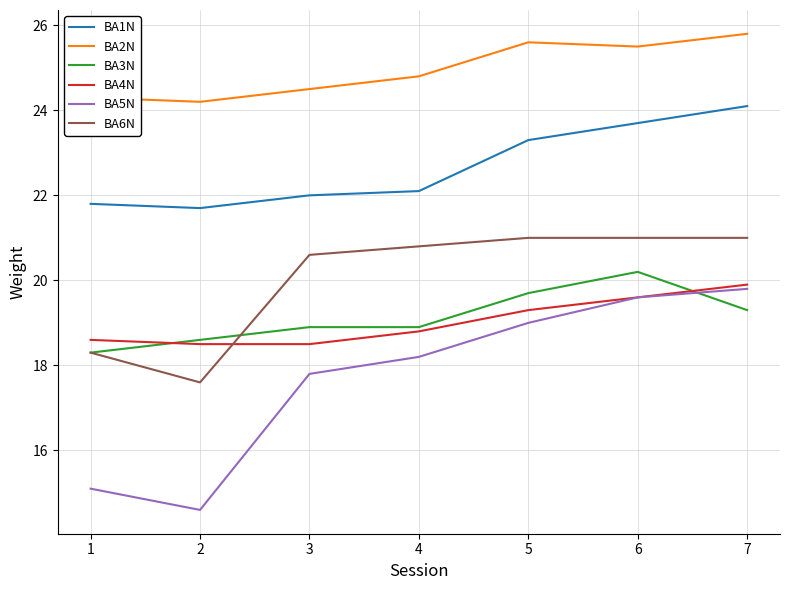

True or false: BA3N and BA1N intersect in this chart.

False